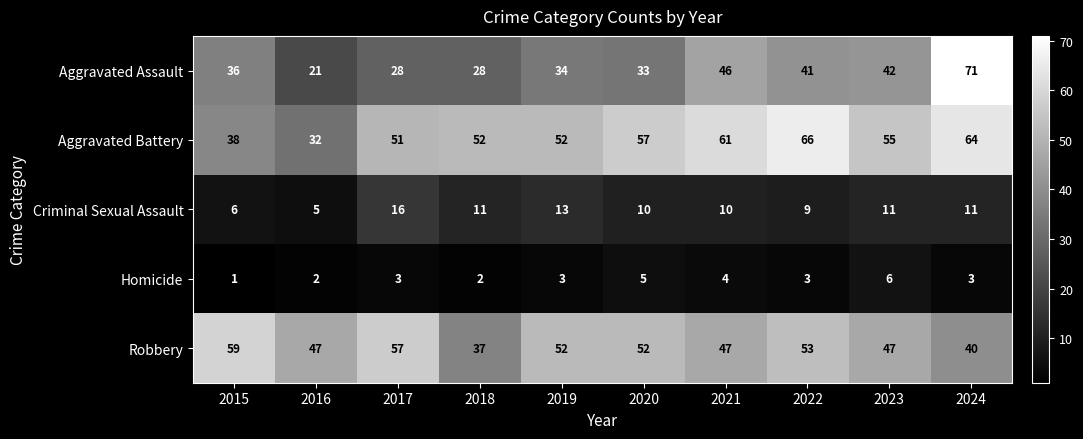

What value does the Robbery series have at 2020, to the nearest 10?

50